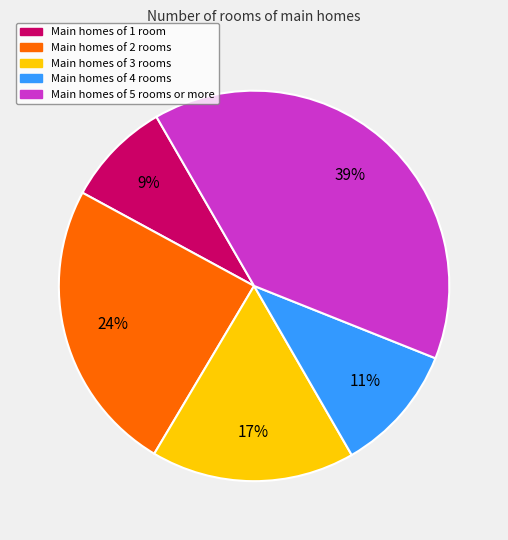

Does any single category account for the majority?

No